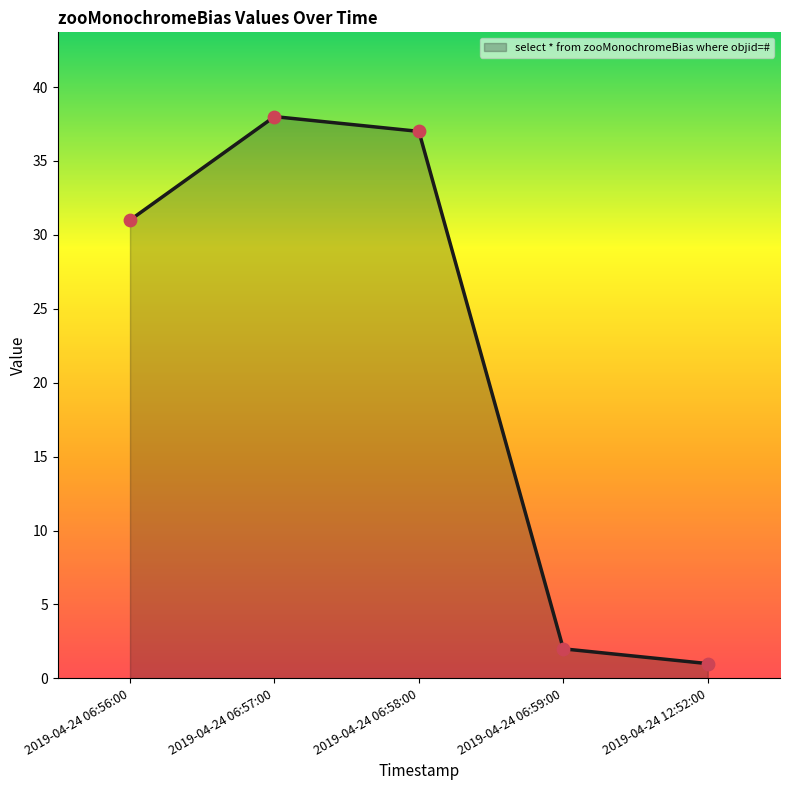

Approximately how many times larger is the value at 2019-04-24 06:58:00 compared to 2019-04-24 12:52:00?

37.0